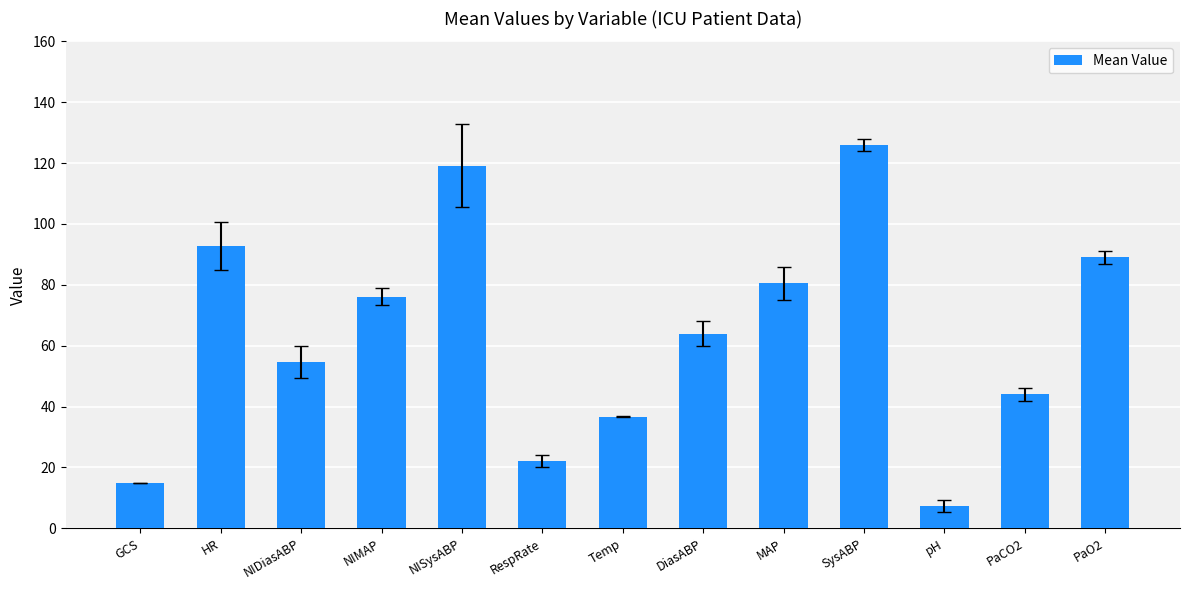

Is it true that the value at NIDiasABP is 54.6?

True